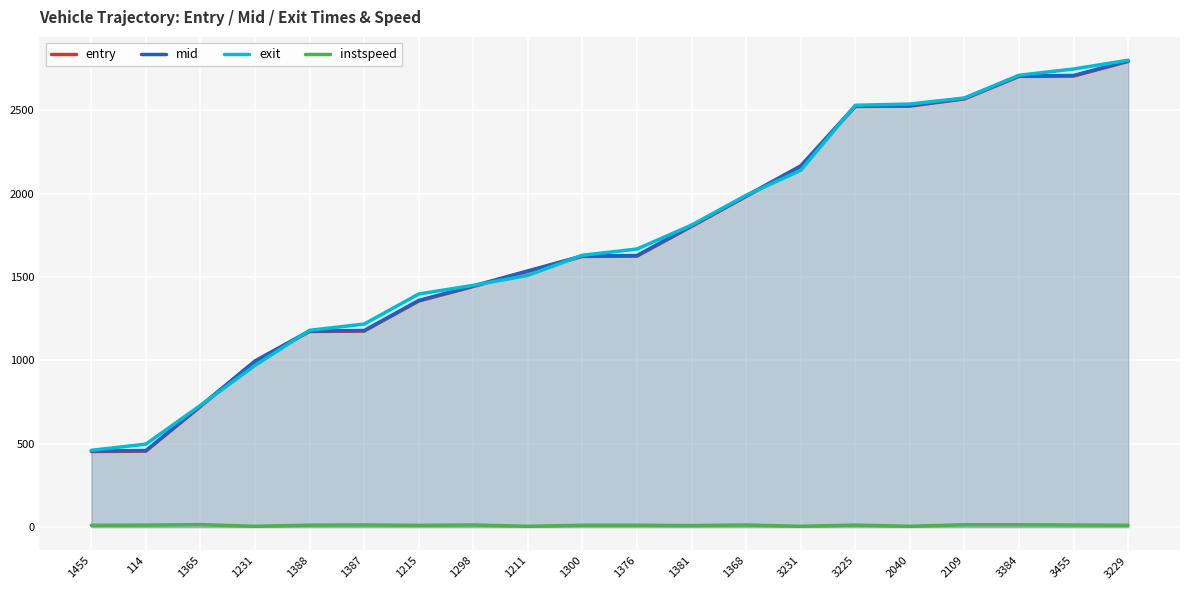

Reading left to right, extract all data points from this chart.

entry: 453.7	456.1	723.7	993.8	1174.0	1176.2	1356.4	1443.7	1533.9	1623.9	1626.0	1803.9	1984.0	2163.5	2523.7	2525.8	2568.9	2704.1	2706.1	2793.8
mid: 457.3	459.4	727.3	997.2	1177.5	1179.4	1360.0	1447.0	1537.3	1627.5	1629.4	1808.0	1987.6	2167.3	2527.4	2529.5	2572.2	2707.6	2709.4	2797.4
exit: 460.7	498.1	730.5	970.4	1180.8	1218.2	1398.6	1450.6	1510.7	1630.9	1668.4	1812.0	1990.8	2140.9	2530.8	2538.1	2574.5	2710.8	2748.5	2801.0
instspeed: 10.9	11.9	14.9	5.0	11.8	12.9	10.6	12.9	5.0	11.3	11.5	9.3	12.7	5.0	12.1	5.0	14.2	14.1	12.6	10.9